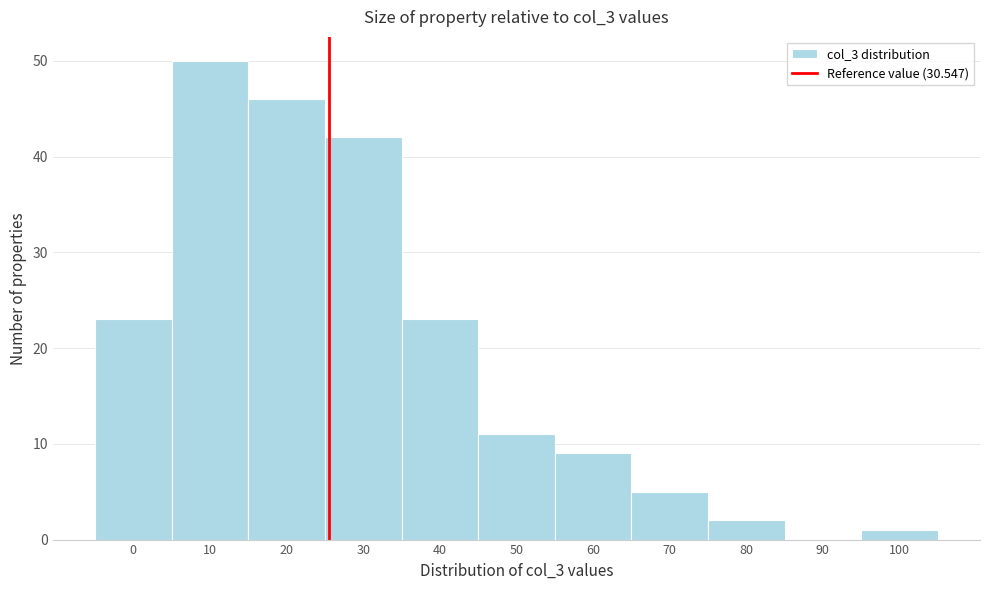

Reading left to right, what are all the values shown in this chart?

0=23	10=50	20=46	30=42	40=23	50=11	60=9	70=5	80=2	90=0	100=1